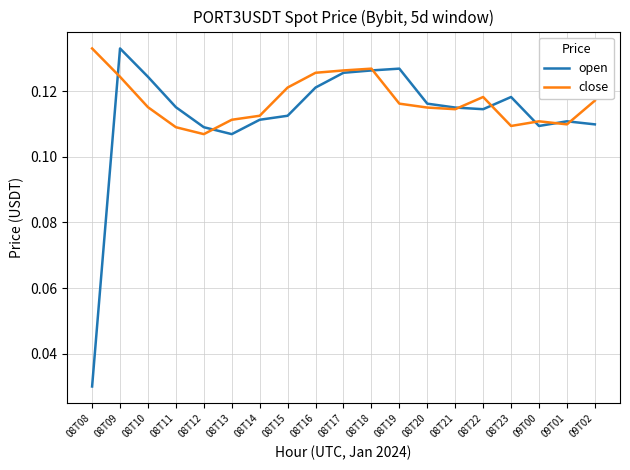

Count the open values in the range 0 to 1.

19